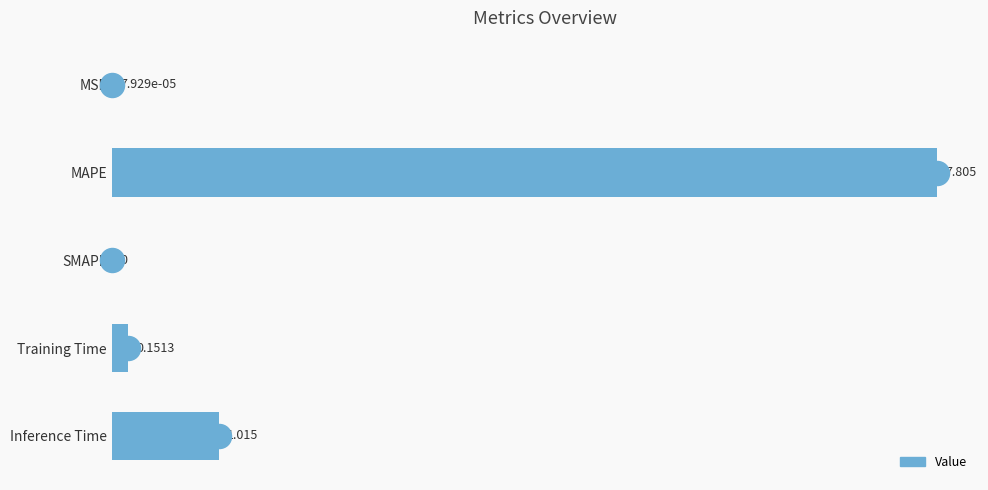

Between Training Time and MSE, which is larger?

Training Time